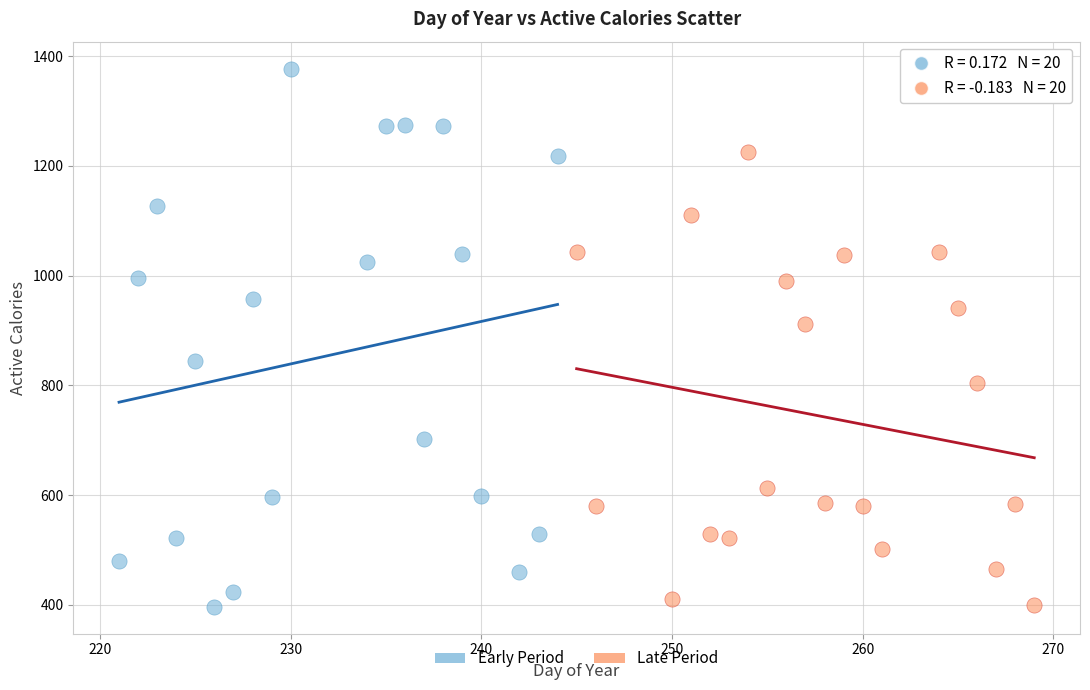

Which series has the largest Y range (max minus min)?

Early Period